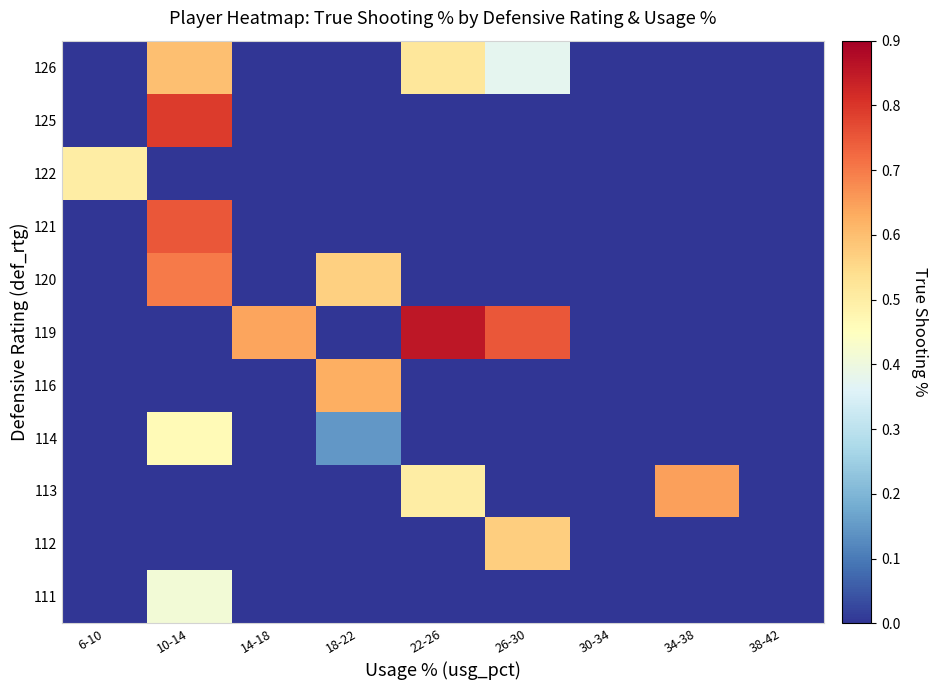

List the series in order of their peak value, highest first.

119, 125, 121, 120, 113, 116, 126, 112, 122, 114, 111